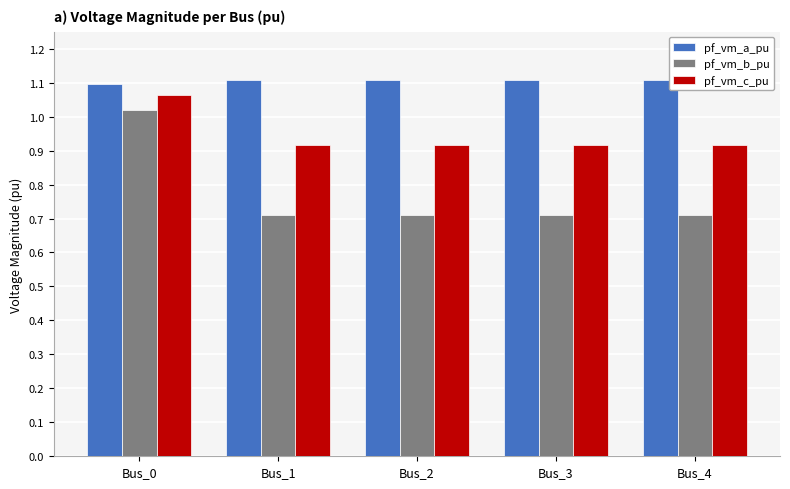

Are the bars horizontal?

No